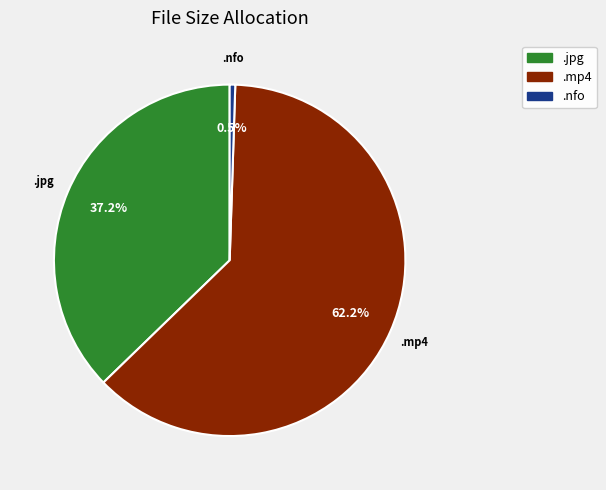

Is there any slice that represents more than half of the pie?

Yes